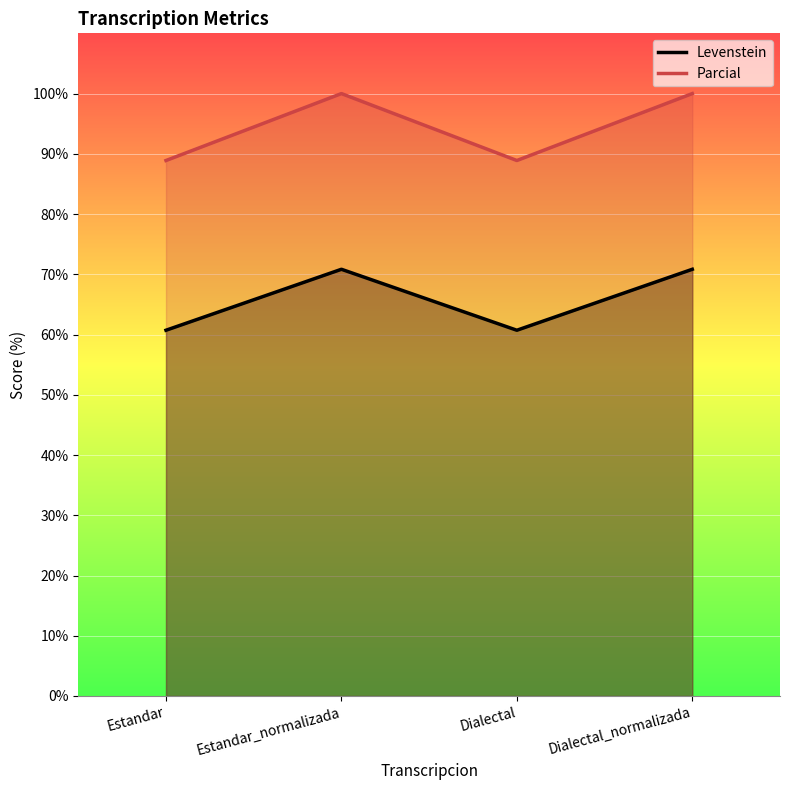

What is the difference between the maximum and minimum values in the Levenstein series?

10.1